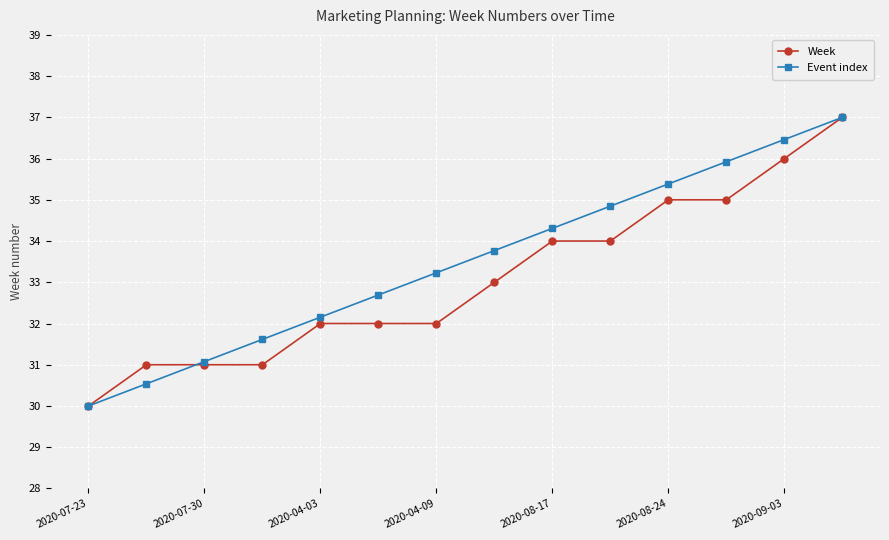

How many distinct data groups are displayed?

2